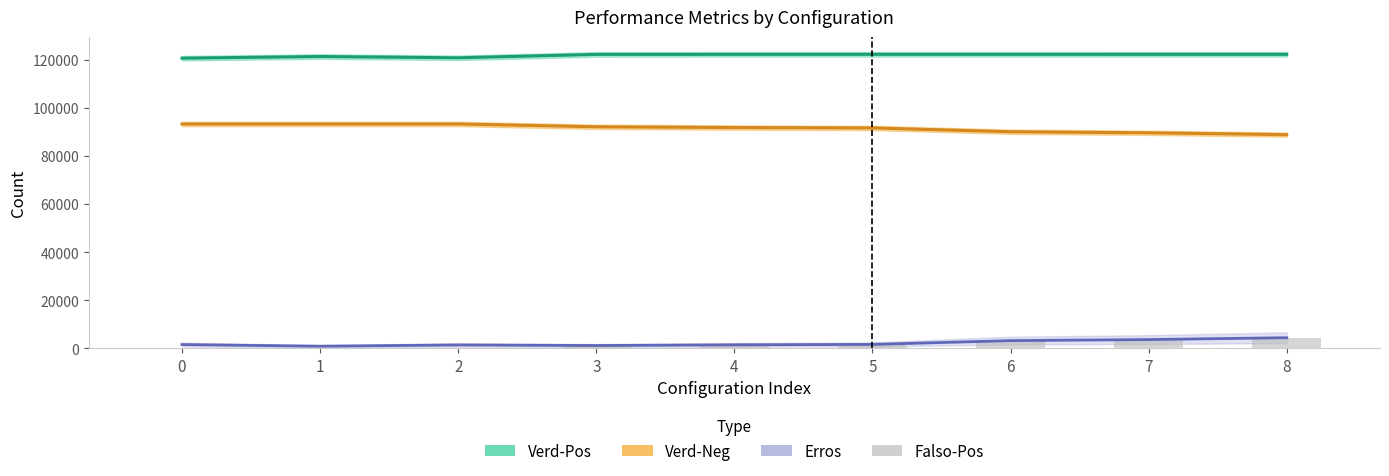

Where is Verd-Pos nearest to the value 121545?

1